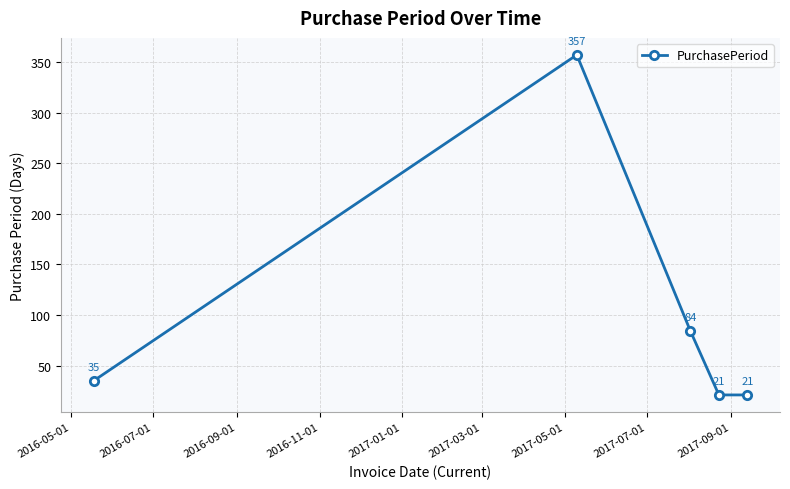

What is the smallest value displayed?

21